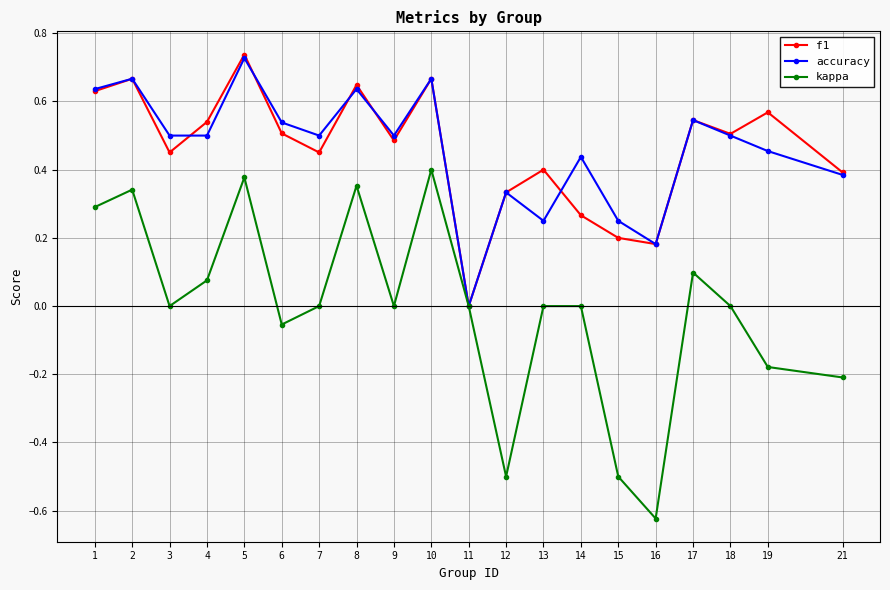

At which category is the sum across all series the highest?

5